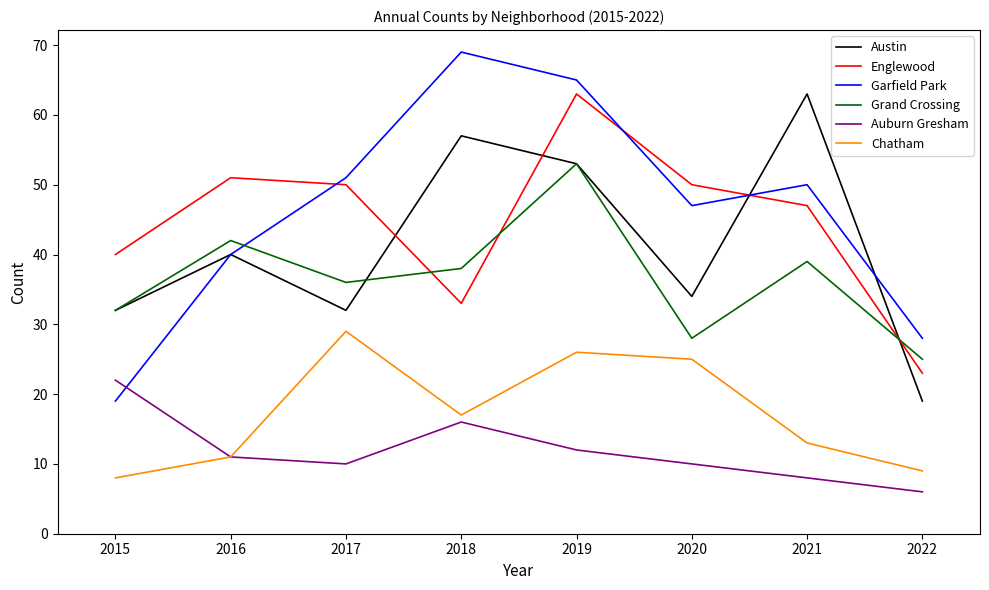

Is the value of Austin at 2020 greater than the value of Garfield Park at 2021?

No